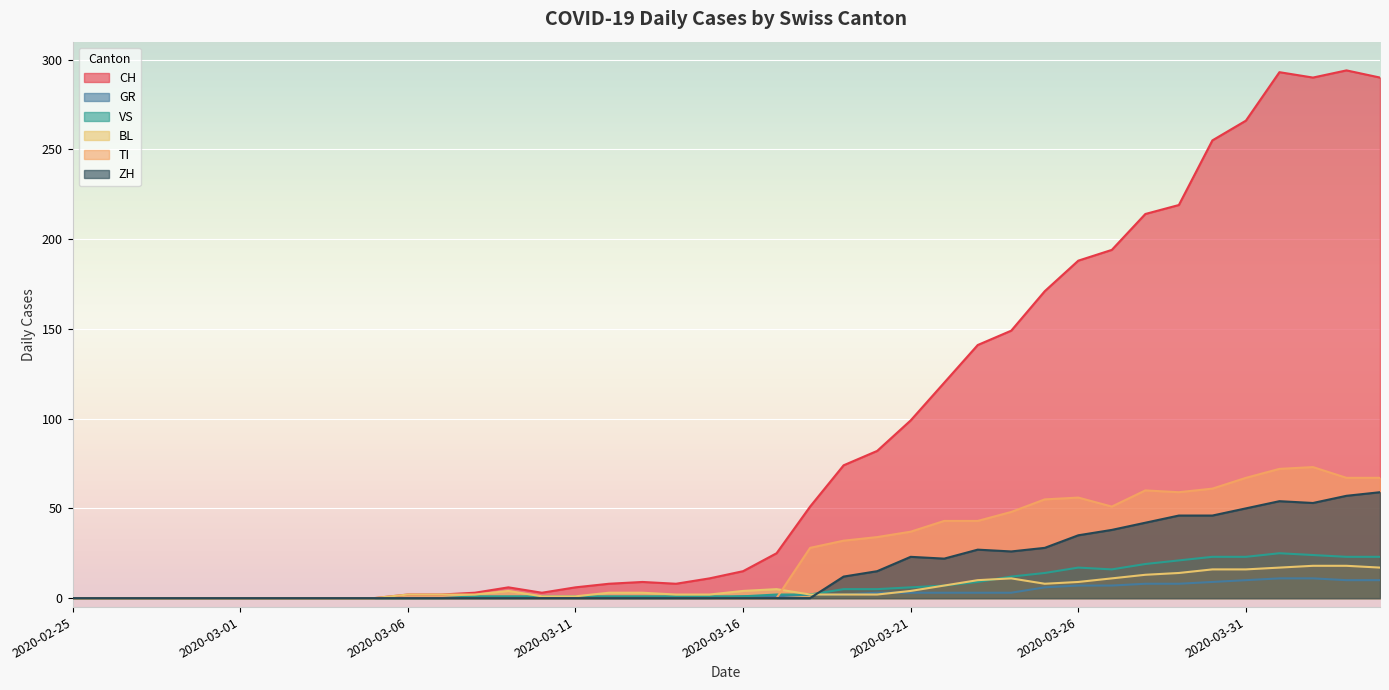

What is the difference between the second highest and minimum values in the GR series?

11